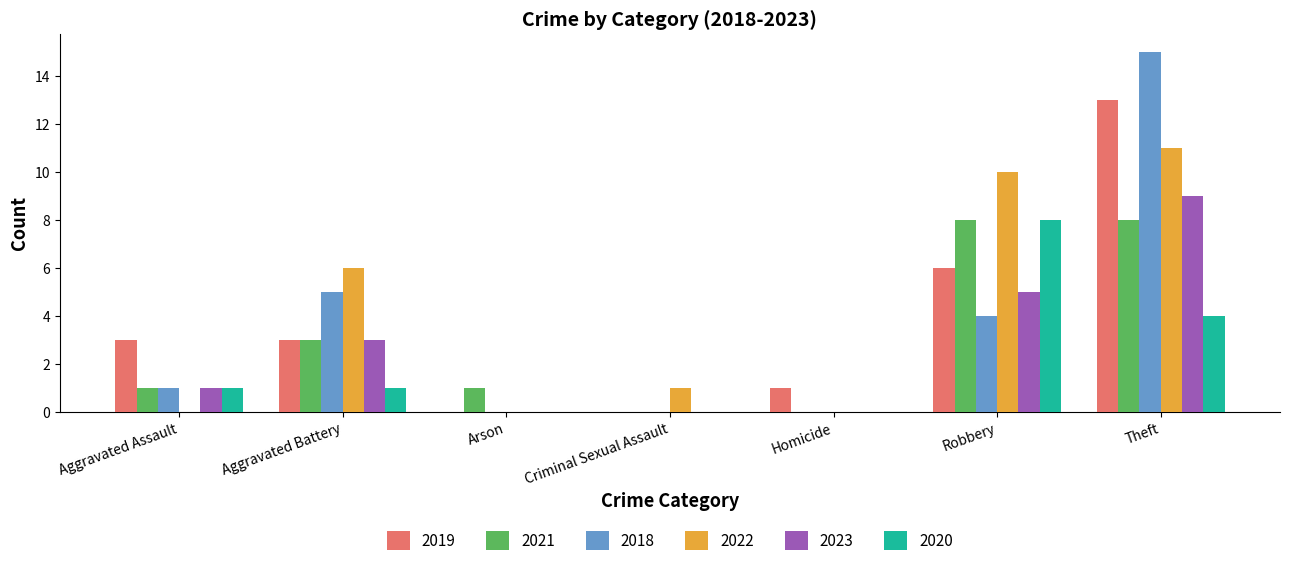

True or false: 2020 has a value of 1 at Aggravated Assault.

True